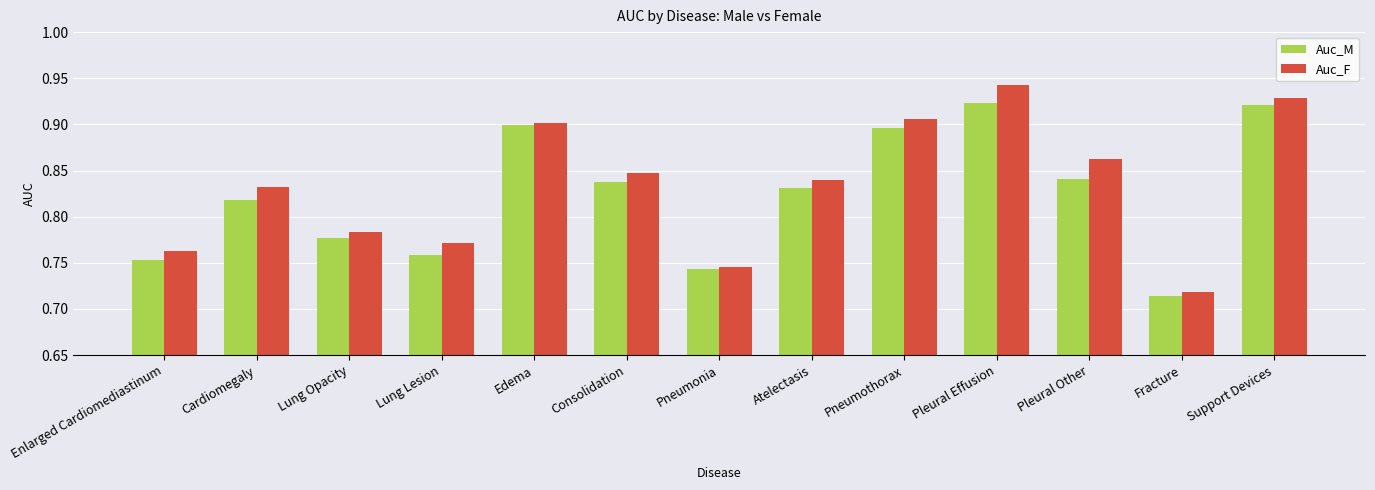

Rank the series by their maximum value, from highest to lowest.

Auc_F, Auc_M